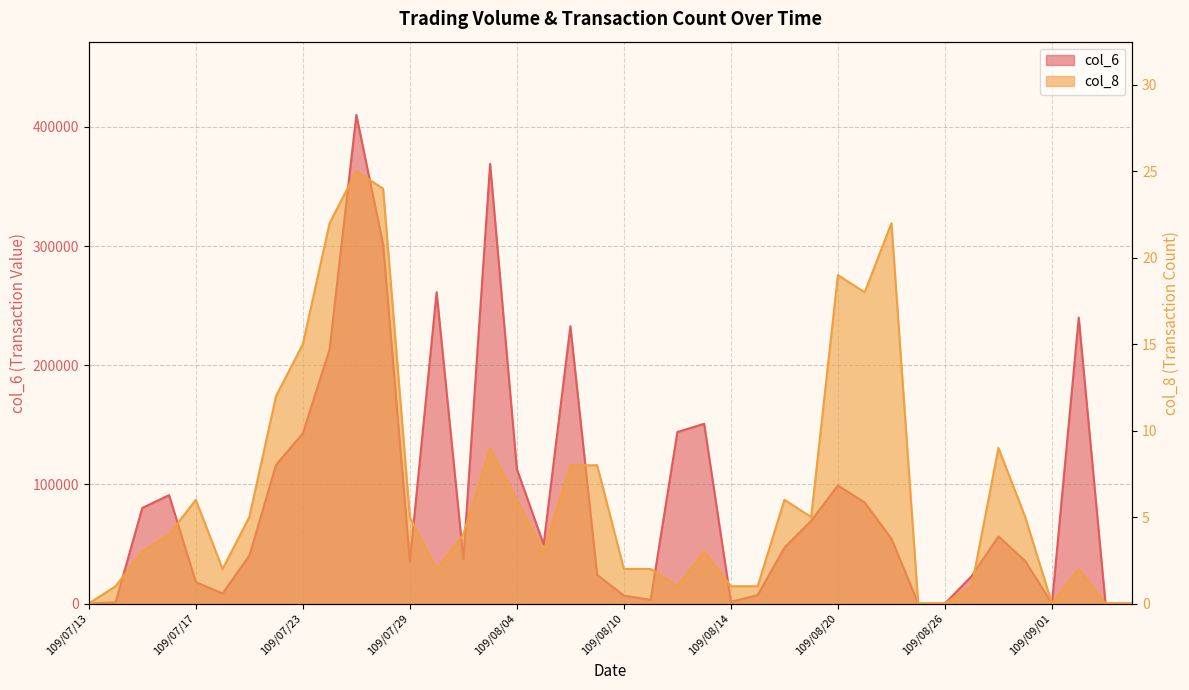

Between 109/08/10 and 109/08/13, which is larger?

109/08/13